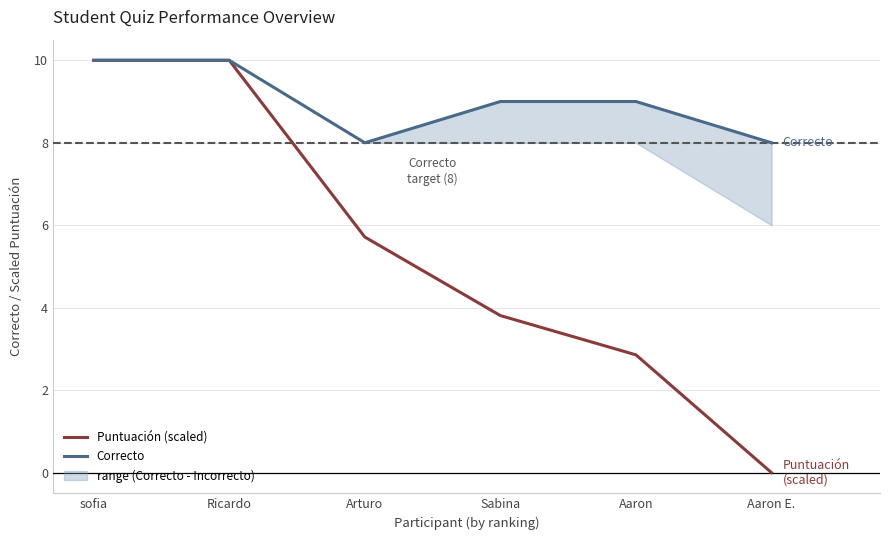

At which label does Correcto reach its minimum?

Arturo